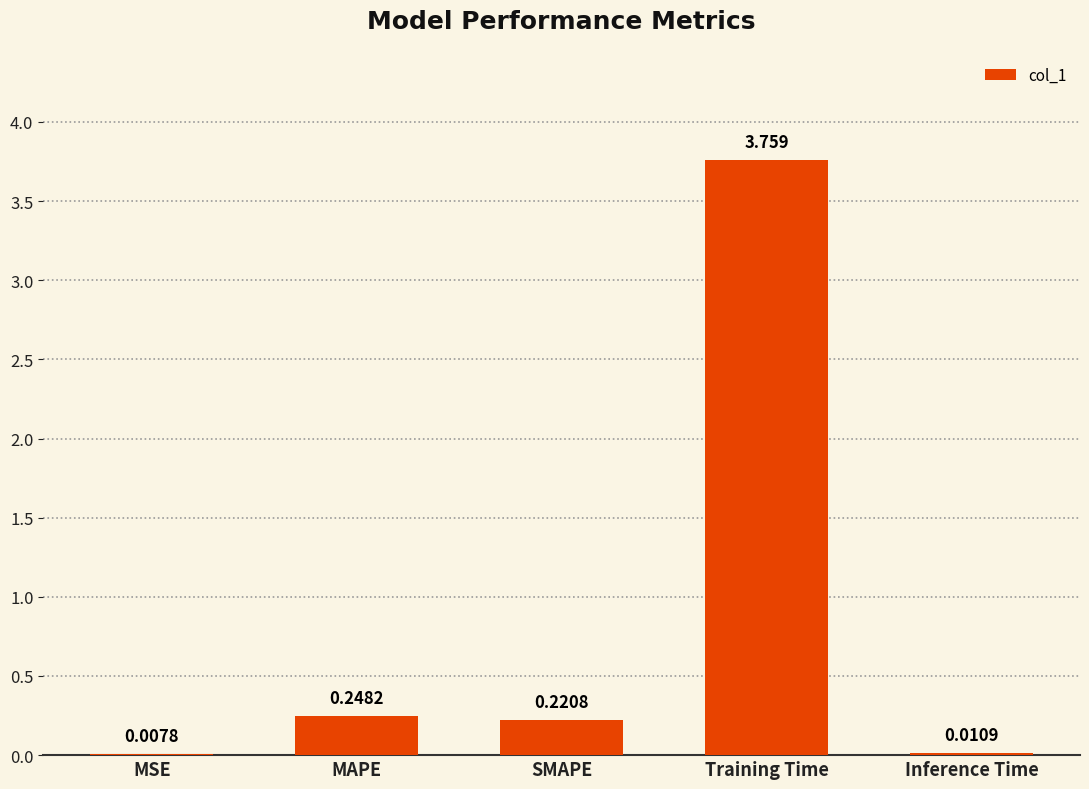

Which label corresponds to the largest value in the chart?

Training Time